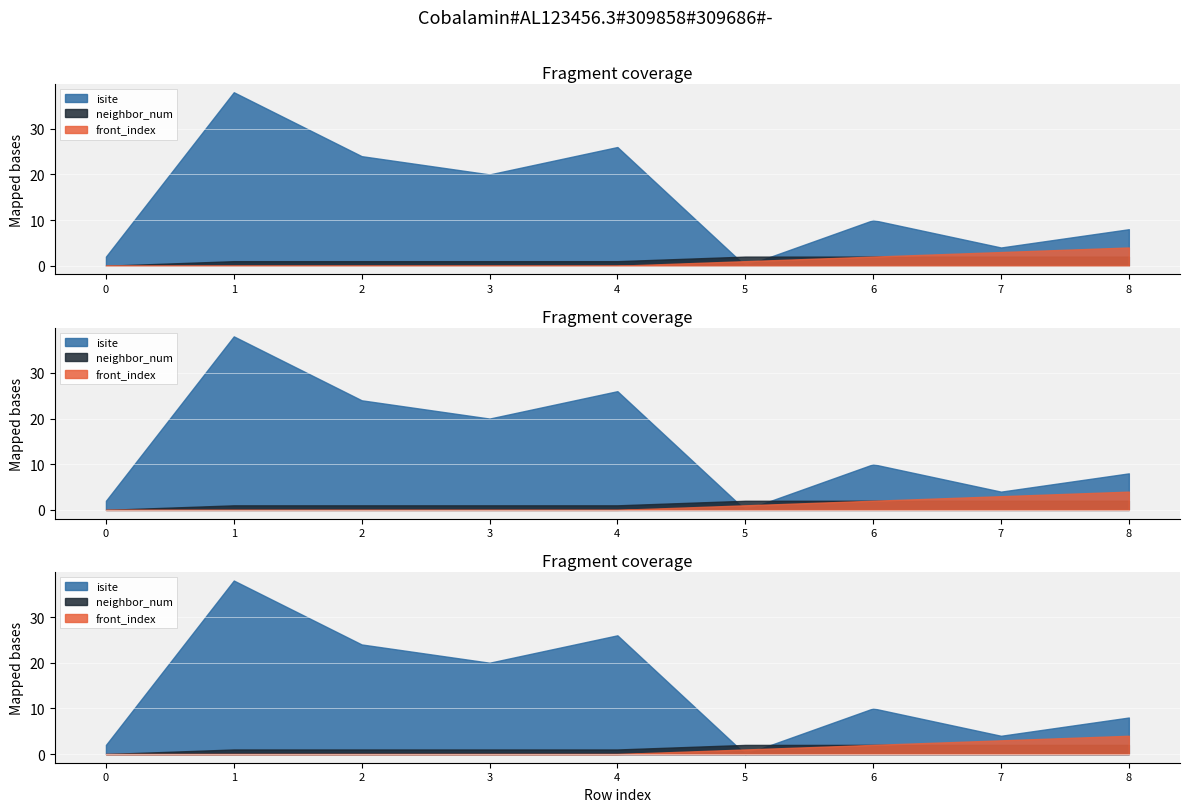

Rank the categories by neighbor_num value from lowest to highest.

0, 1, 2, 3, 4, 5, 6, 7, 8